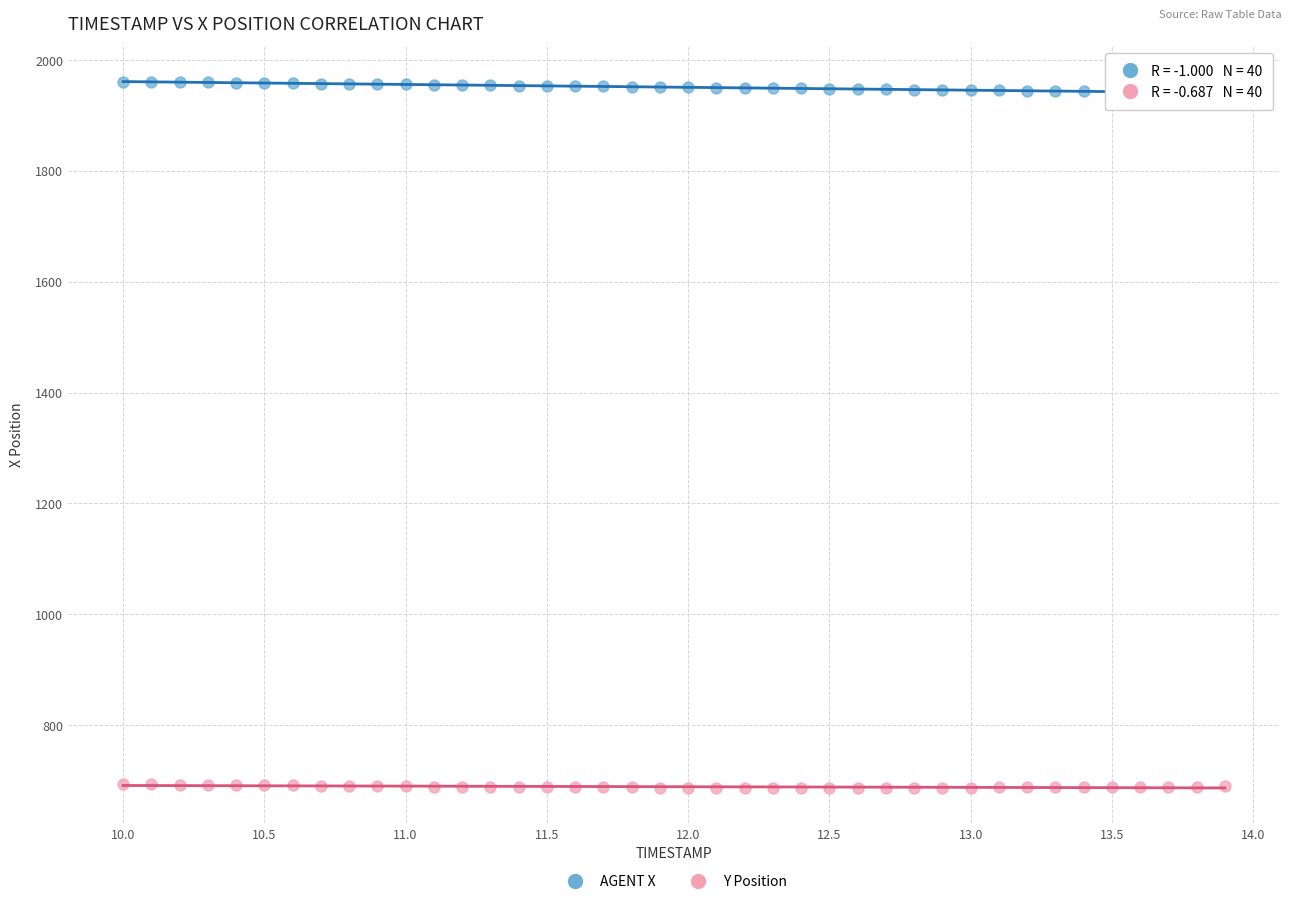

Across all data points, what is the range of Y values (max minus min)?

1274.2